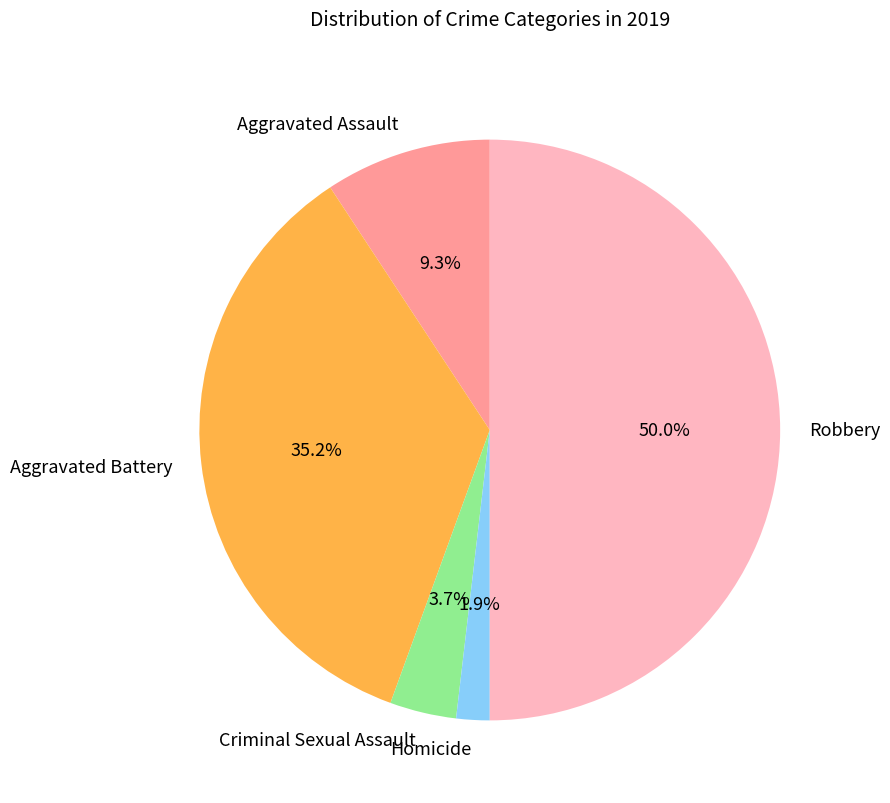

Which has a higher value, Aggravated Battery or Homicide?

Aggravated Battery